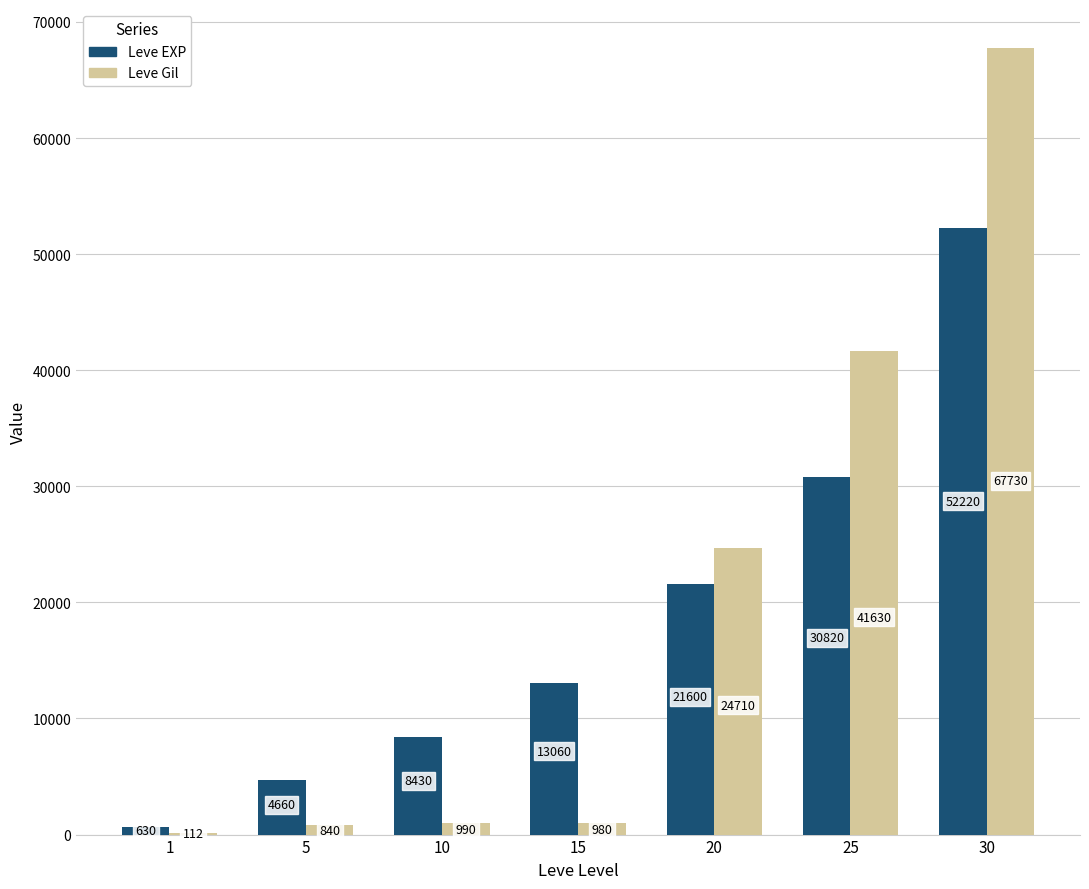

What is the greatest value displayed?

67730